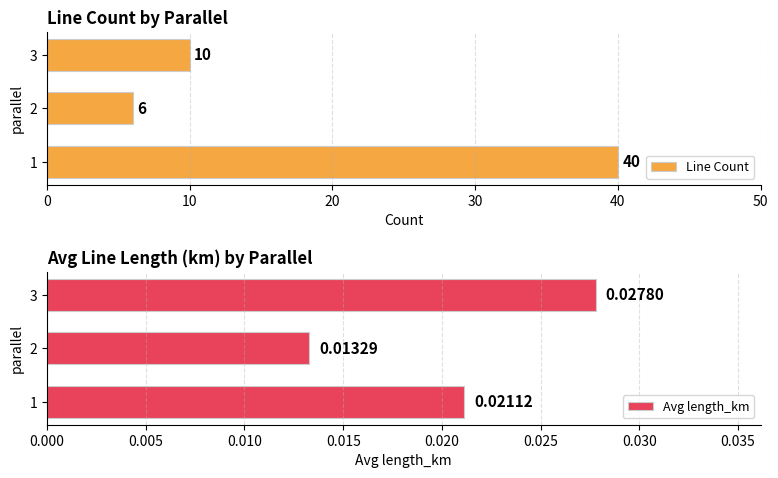

At which label is Line Count closest to 23?

3